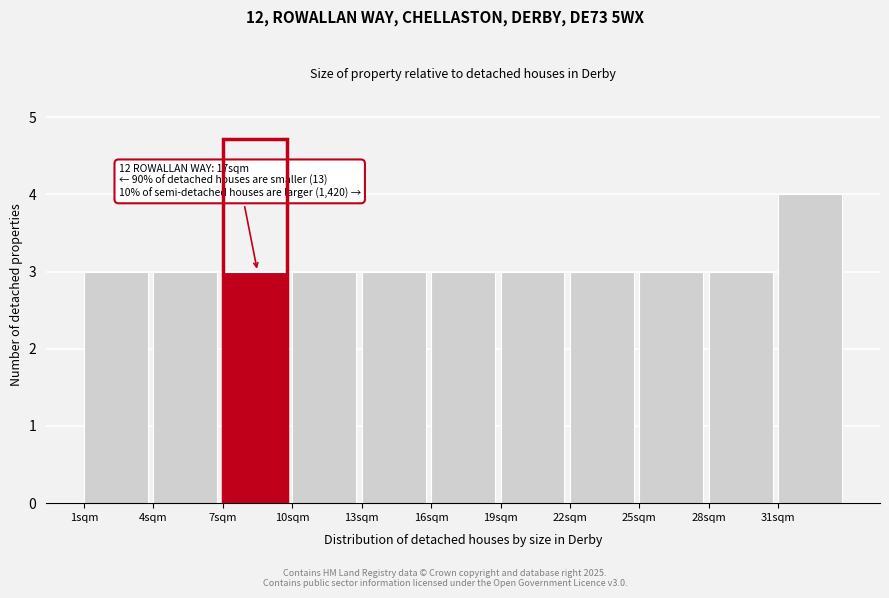

Over which range of the x-axis is the bar tallest?

31 to 34